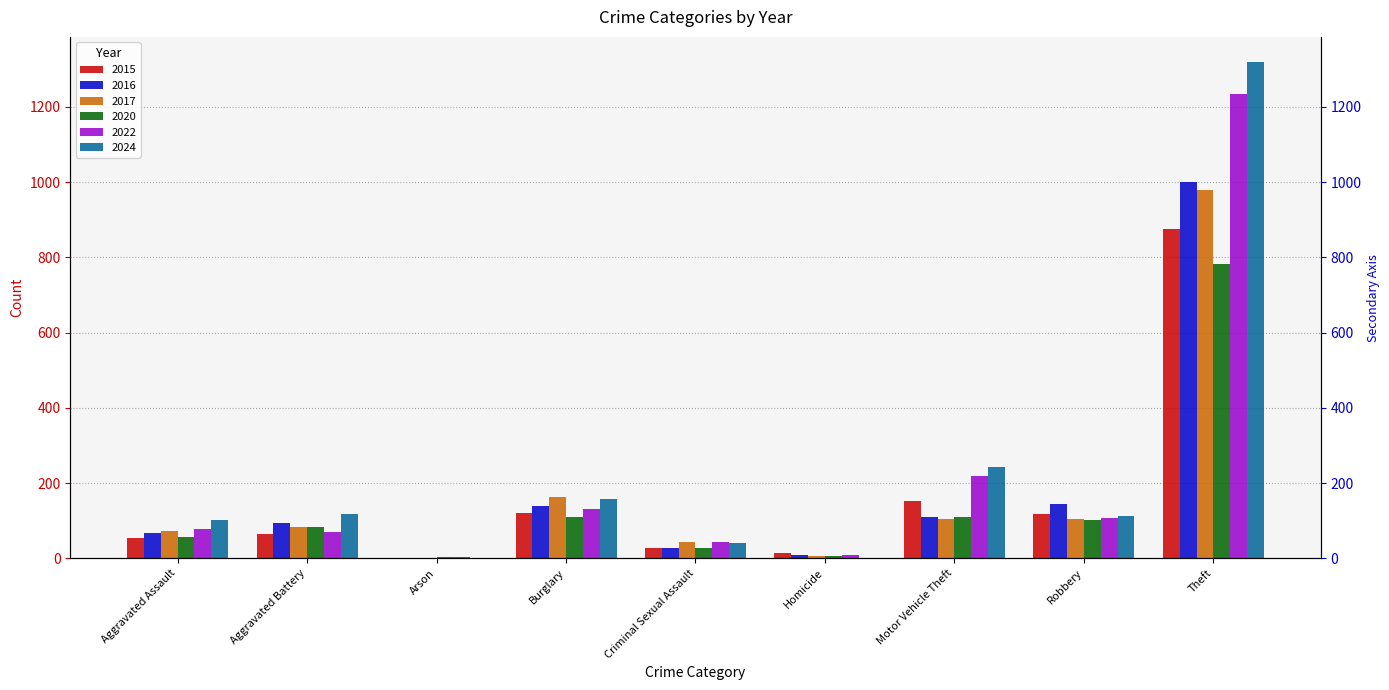

Which has a higher value, Aggravated Assault or Criminal Sexual Assault?

Aggravated Assault